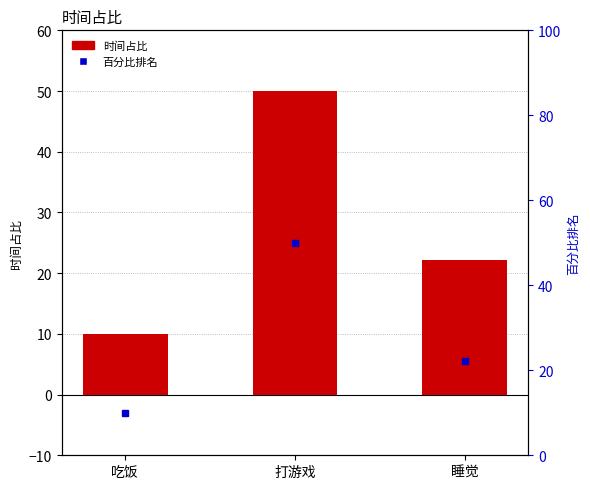

What is the sum of the values at 吃饭 and 打游戏?

60.0